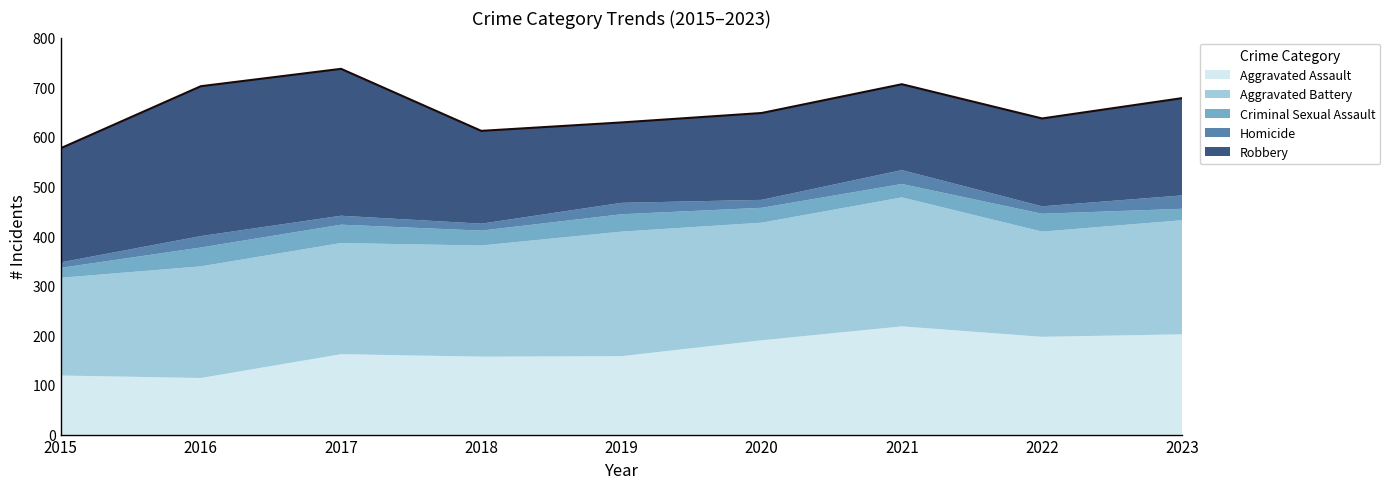

What is the total value across all series at 2020?

648